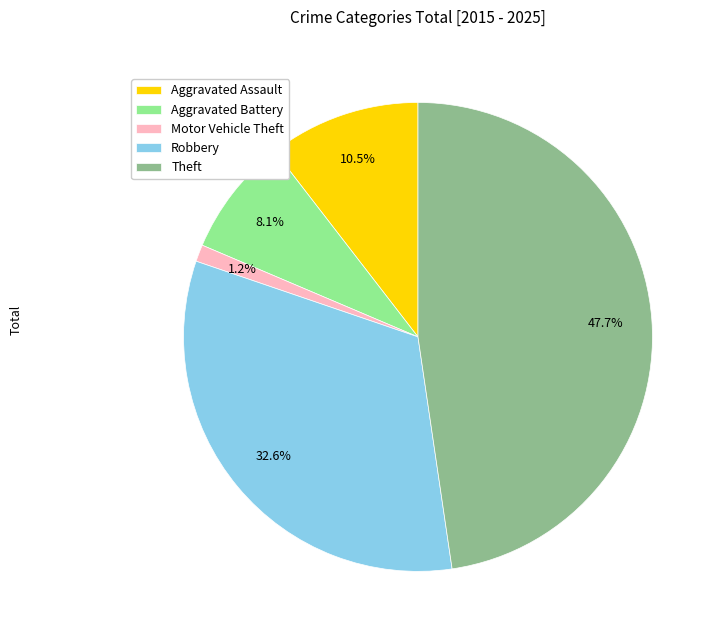

What is the ratio of the value at Robbery to the value at Aggravated Assault?

3.1